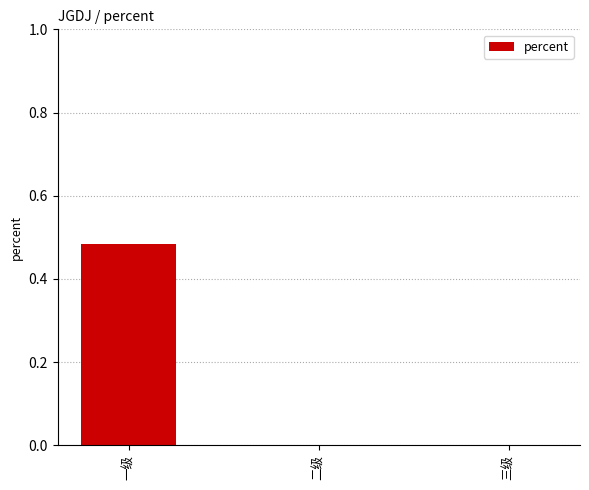

The value at 二级 is 0.0. True or false?

True